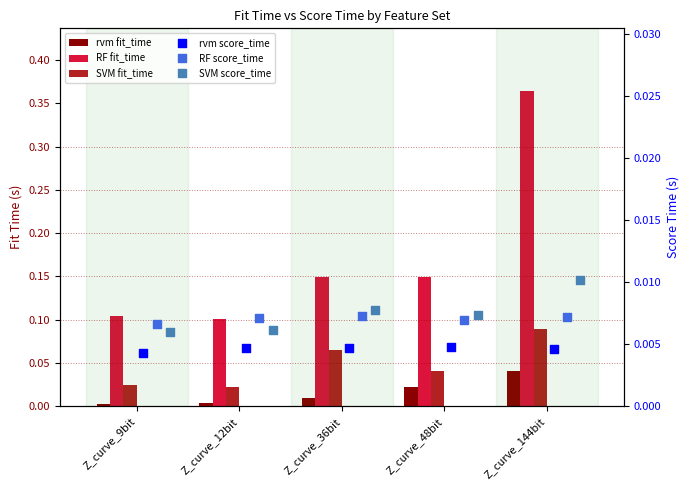

Which series has the largest total across all categories?

RandomForest fit_time